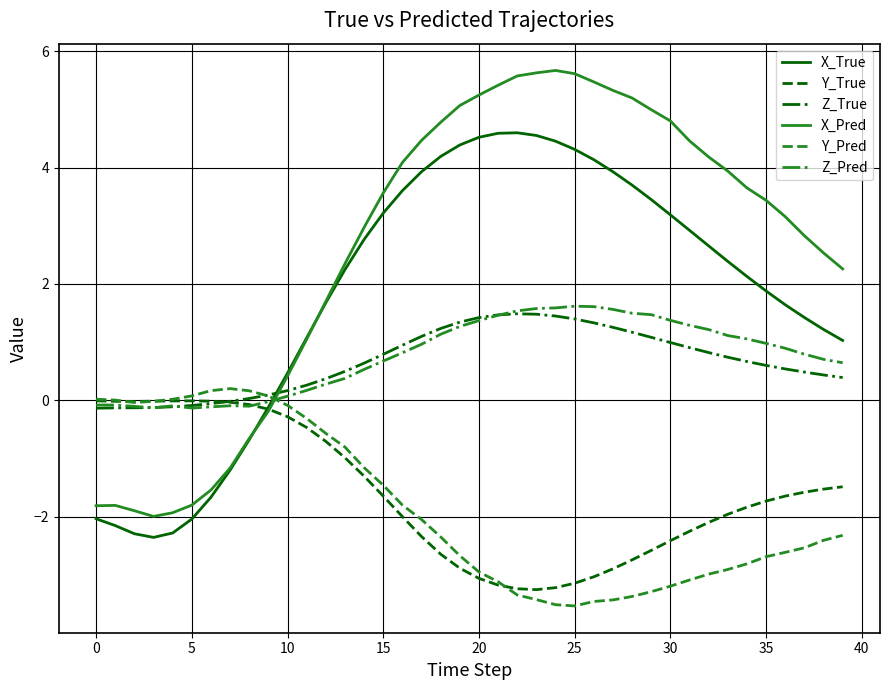

Which series has the widest spread of values?

X_Pred